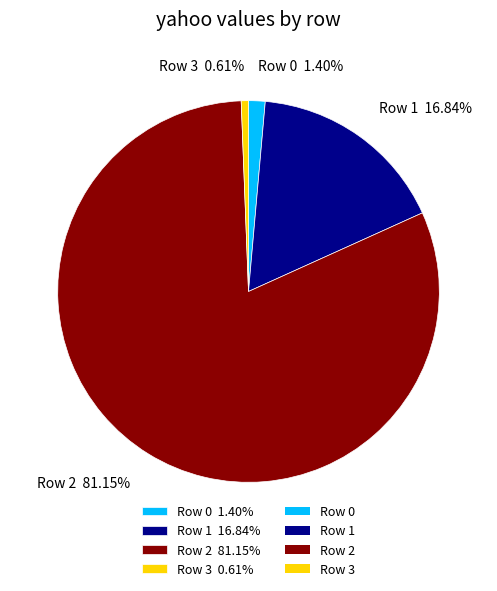

How many slices are in this pie chart?

4